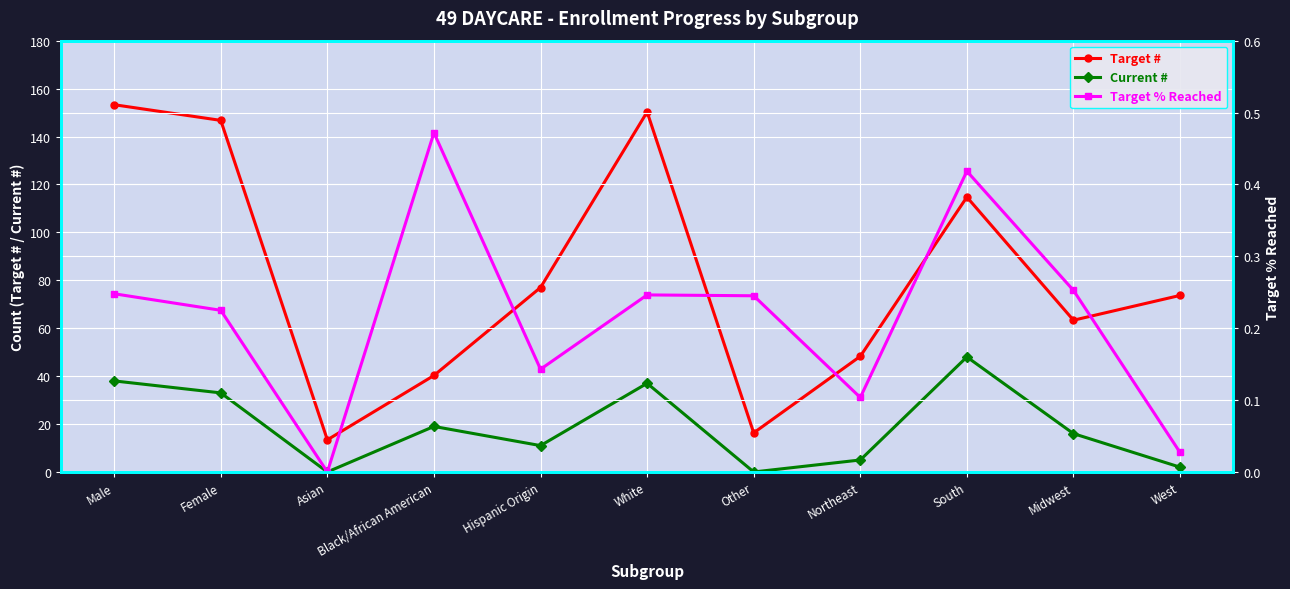

Rank the series by their average value, from lowest to highest.

Target % Reached, Current #, Target #